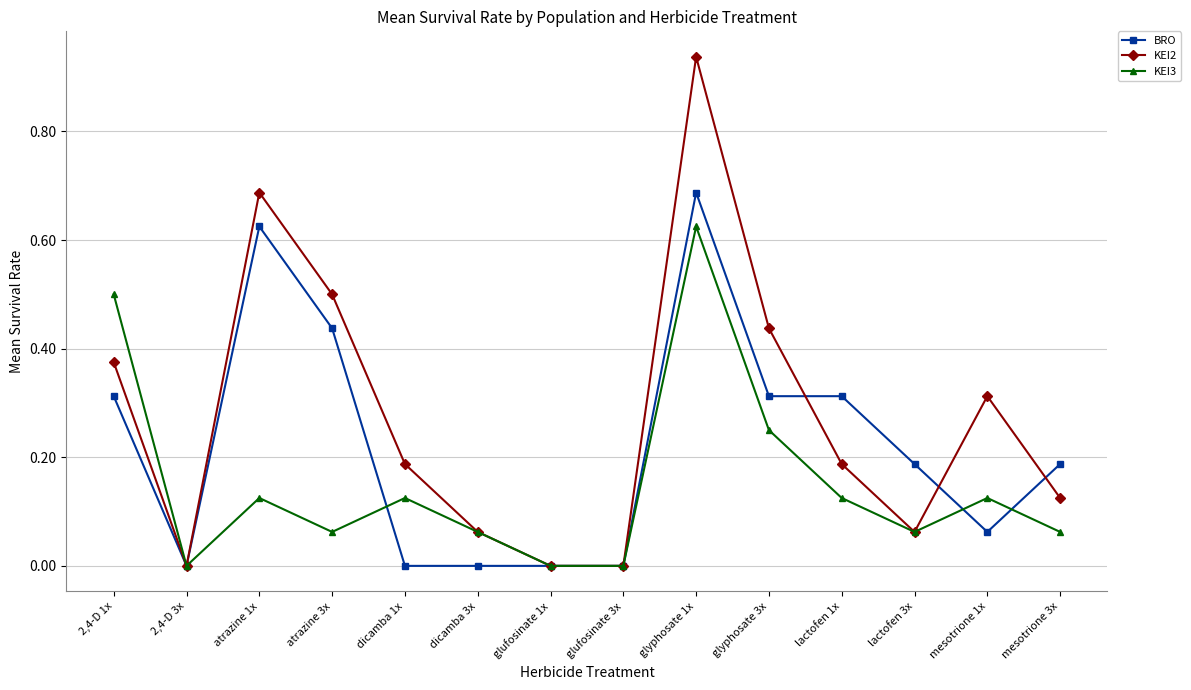

At lactofen 1x, list the series in order from smallest to largest.

KEI3, KEI2, BRO